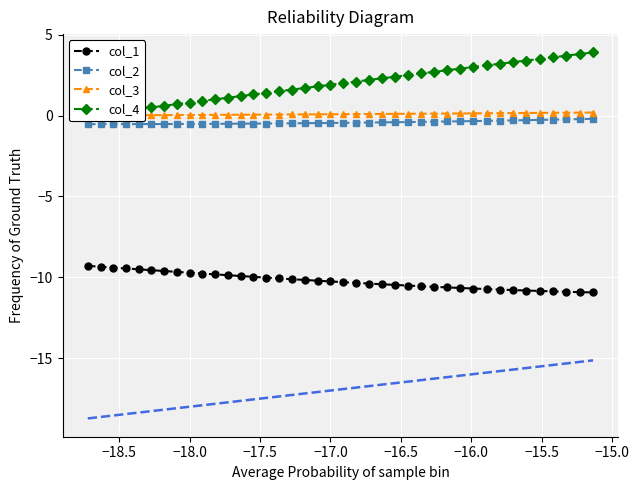

What is the minimum value for col_2?

-0.5